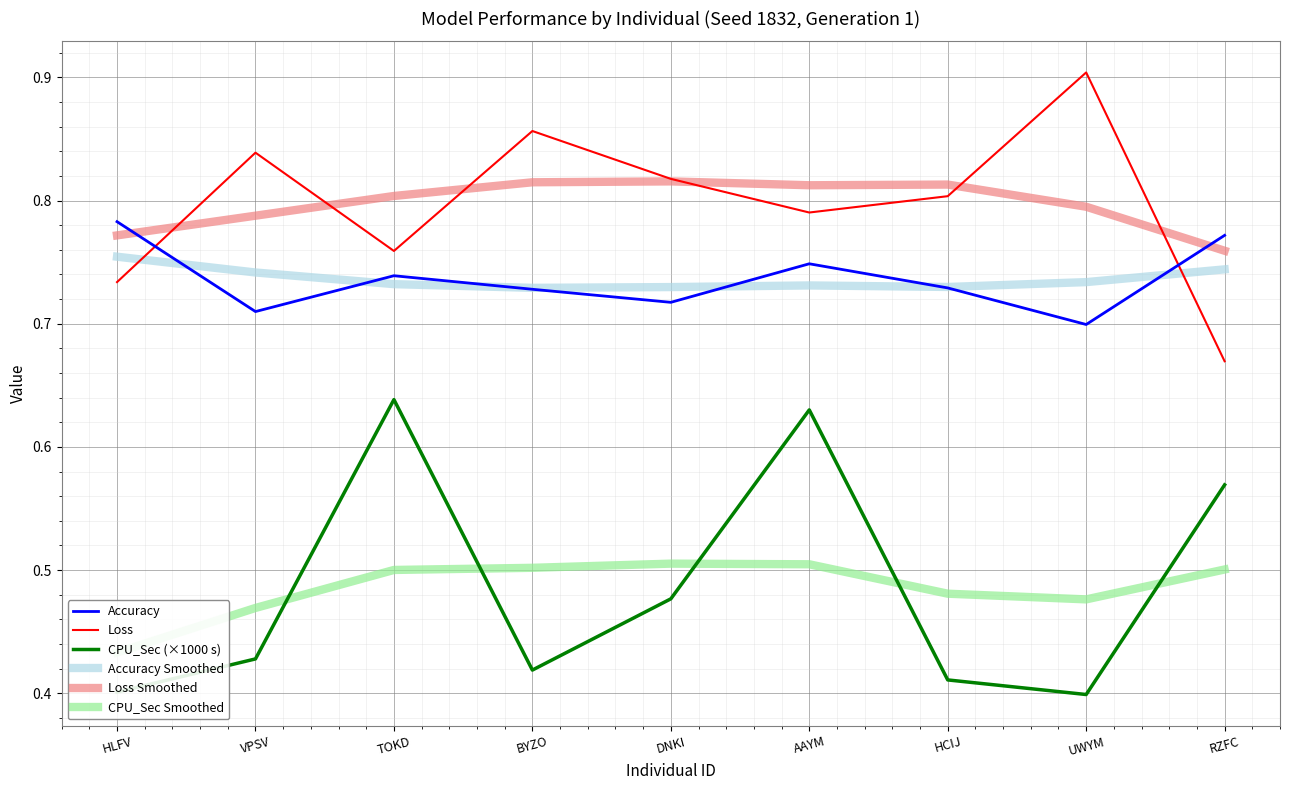

How many interior local valleys does the Loss Smoothed series have?

1